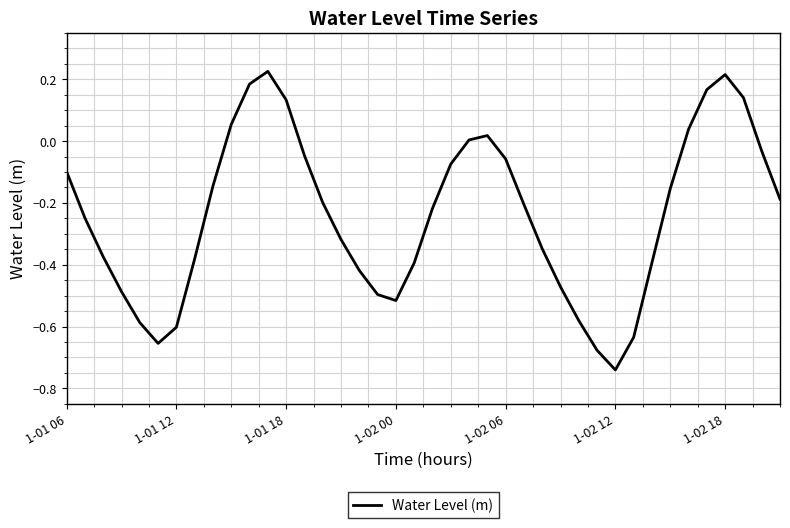

How many distinct data groups are displayed?

1